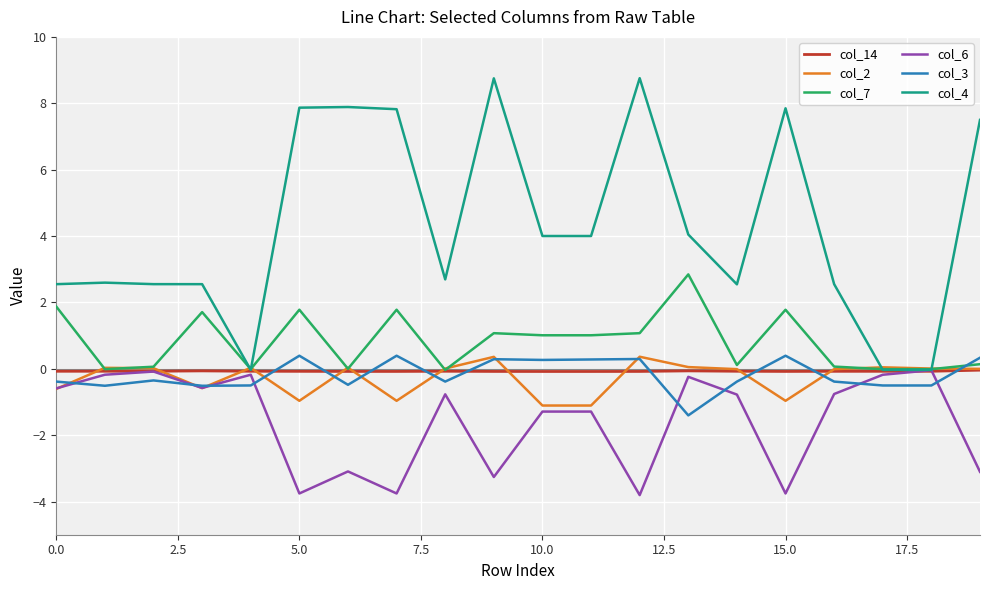

Which series has the largest total across all categories?

col_4